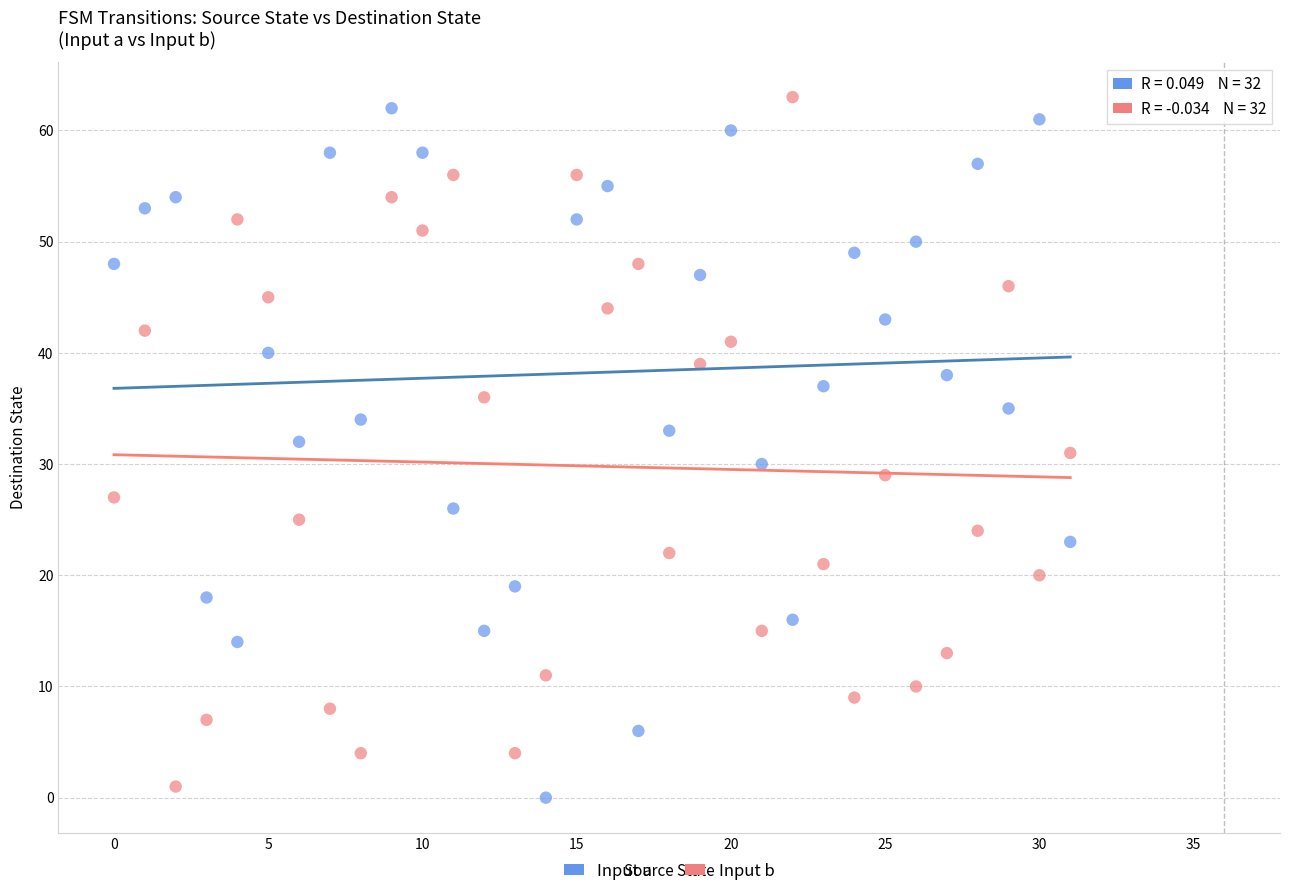

Across all data points, what is the range of Y values (max minus min)?

63